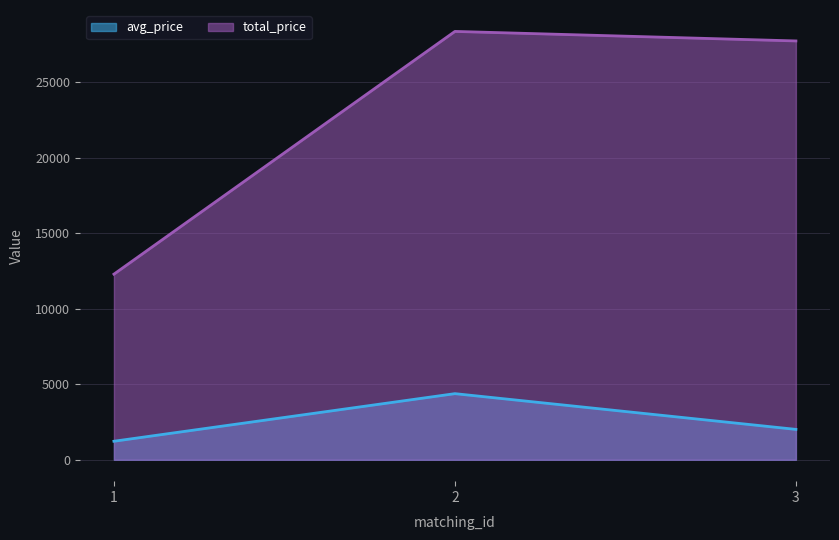

How many values in the total_price series are below 27720?

1